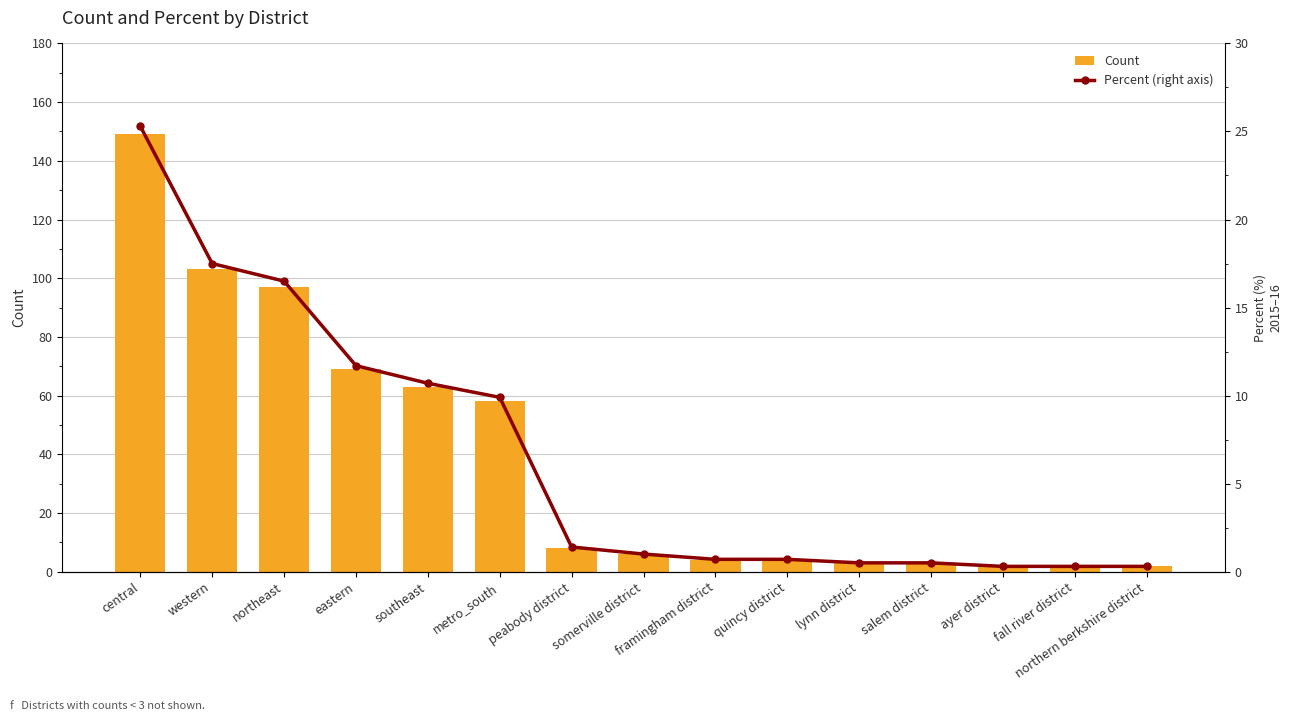

Reading left to right, list all the values displayed in this chart.

Count: central=149.0	western=103.0	northeast=97.0	eastern=69.0	southeast=63.0	metro_south=58.0	peabody district=8.0	somerville district=6.0	framingham district=4.0	quincy district=4.0	lynn district=3.0	salem district=3.0	ayer district=2.0	fall river district=2.0	northern berkshire district=2.0
Percent (right axis): central=25.3	western=17.5	northeast=16.5	eastern=11.7	southeast=10.7	metro_south=9.9	peabody district=1.4	somerville district=1.0	framingham district=0.7	quincy district=0.7	lynn district=0.5	salem district=0.5	ayer district=0.3	fall river district=0.3	northern berkshire district=0.3